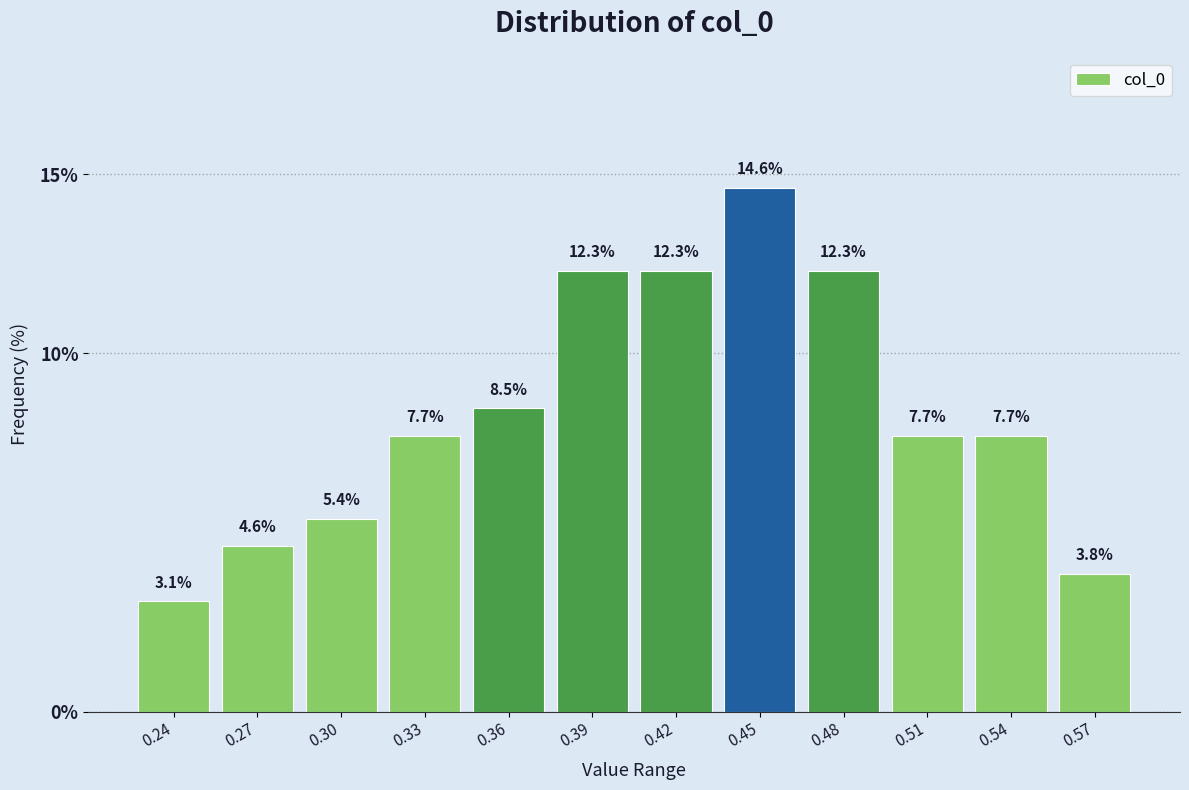

Reading left to right, list all the values displayed in this chart.

0.24=3.1	0.27=4.6	0.30=5.4	0.33=7.7	0.36=8.5	0.39=12.3	0.42=12.3	0.45=14.6	0.48=12.3	0.51=7.7	0.54=7.7	0.57=3.8